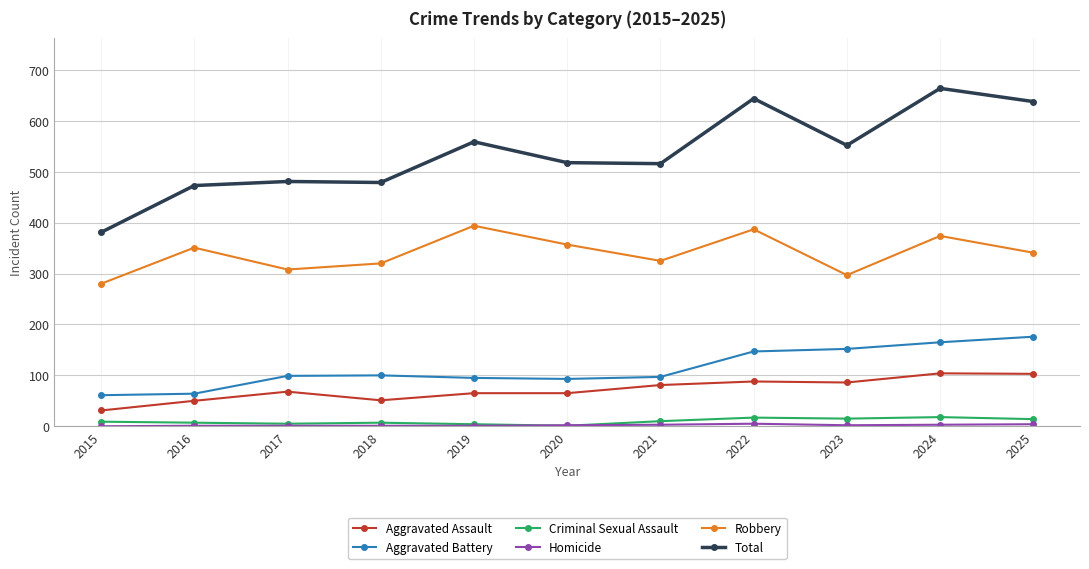

True or false: Criminal Sexual Assault and Aggravated Battery cross at least once.

False